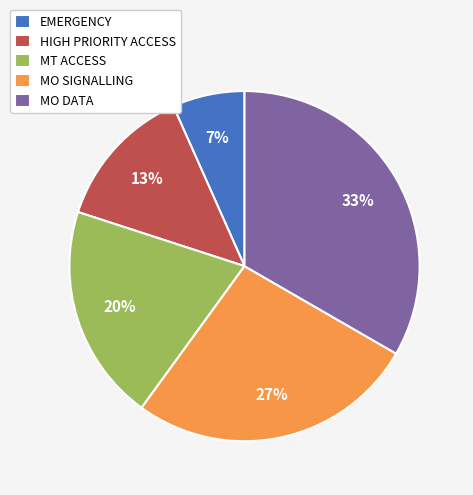

Count the number of slices in the pie.

5